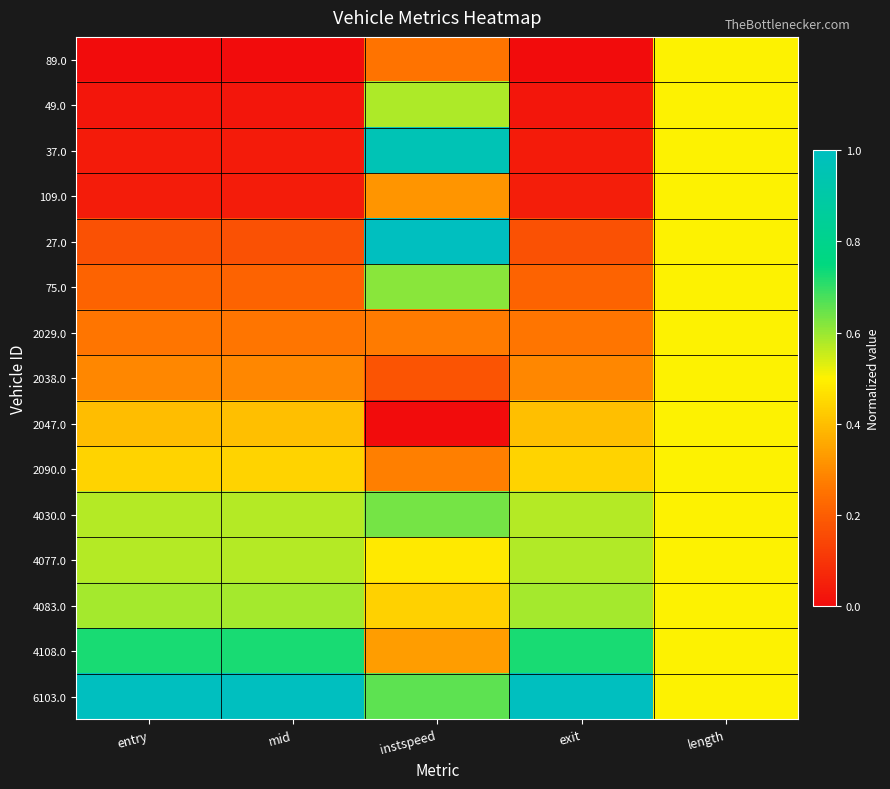

Reading right to left, extract all data points from this chart.

89.0: length=0.5	exit=0.0	instspeed=0.3	mid=0.0	entry=0.0
49.0: length=0.5	exit=0.0	instspeed=0.6	mid=0.0	entry=0.0
37.0: length=0.5	exit=0.0	instspeed=1.0	mid=0.0	entry=0.0
109.0: length=0.5	exit=0.0	instspeed=0.3	mid=0.0	entry=0.0
27.0: length=0.5	exit=0.2	instspeed=1.0	mid=0.2	entry=0.2
75.0: length=0.5	exit=0.2	instspeed=0.6	mid=0.2	entry=0.2
2029.0: length=0.5	exit=0.3	instspeed=0.3	mid=0.3	entry=0.3
2038.0: length=0.5	exit=0.3	instspeed=0.2	mid=0.3	entry=0.3
2047.0: length=0.5	exit=0.4	instspeed=0.0	mid=0.4	entry=0.4
2090.0: length=0.5	exit=0.4	instspeed=0.3	mid=0.4	entry=0.4
4030.0: length=0.5	exit=0.6	instspeed=0.6	mid=0.6	entry=0.6
4077.0: length=0.5	exit=0.6	instspeed=0.5	mid=0.6	entry=0.6
4083.0: length=0.5	exit=0.6	instspeed=0.4	mid=0.6	entry=0.6
4108.0: length=0.5	exit=0.7	instspeed=0.3	mid=0.7	entry=0.7
6103.0: length=0.5	exit=1.0	instspeed=0.7	mid=1.0	entry=1.0